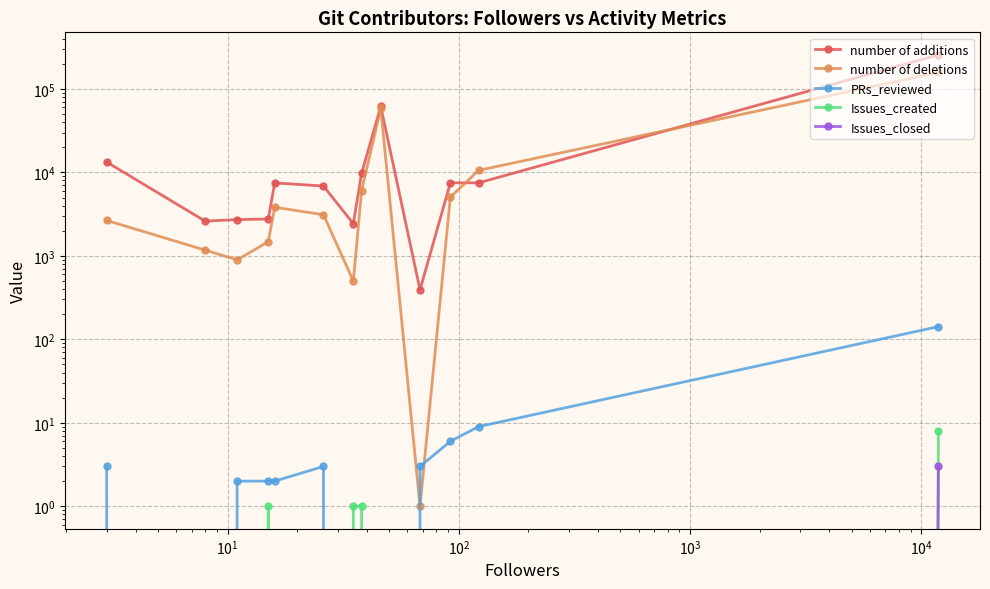

How many lines are shown in the chart?

5